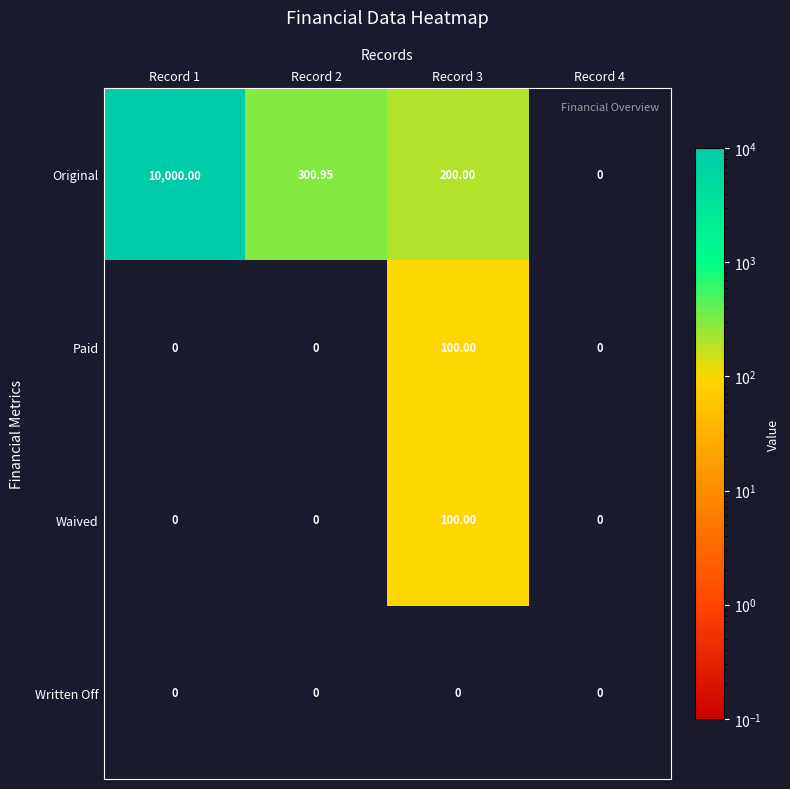

Which series has the largest range (max minus min)?

Original